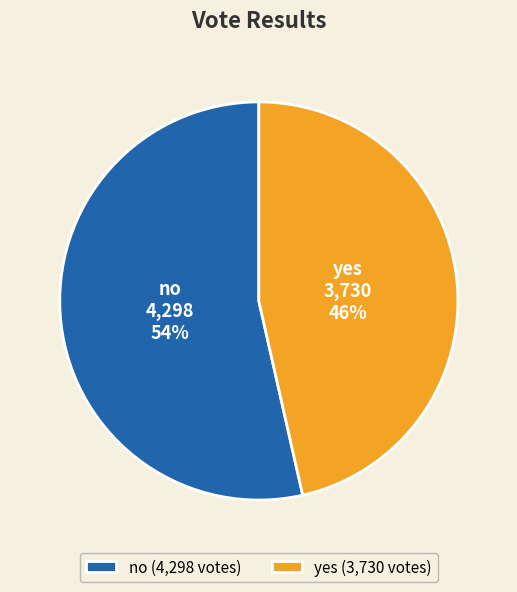

Is it true that yes is 46% of the pie?

True